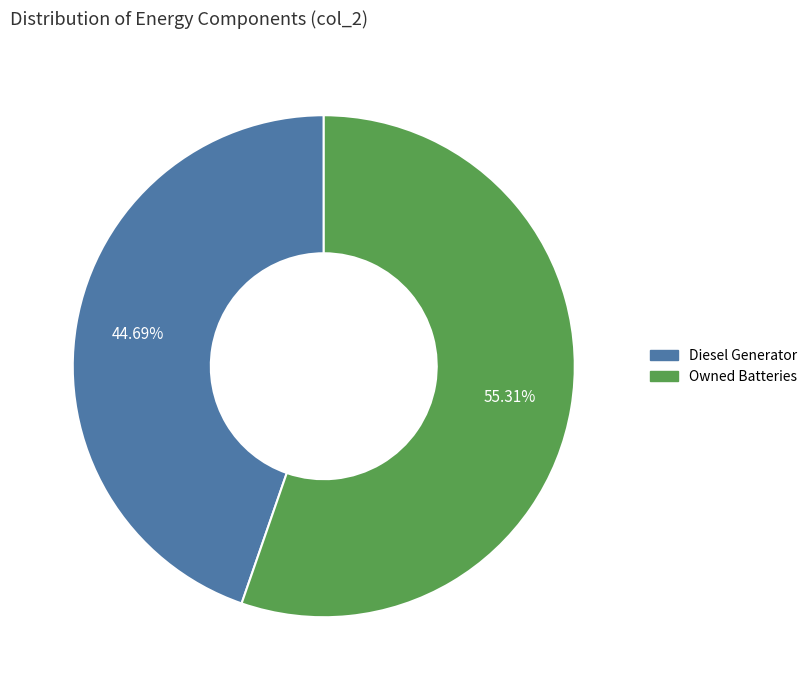

Is there any slice that represents more than half of the pie?

Yes